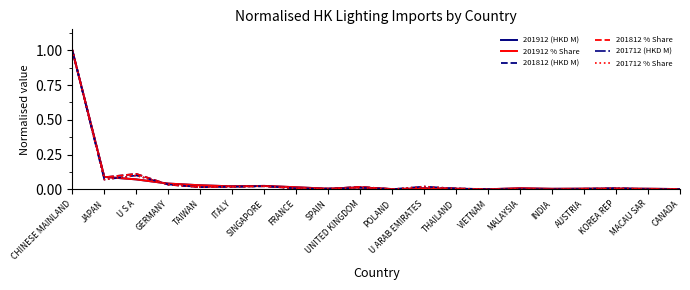

At which category is the sum across all series the highest?

CHINESE MAINLAND